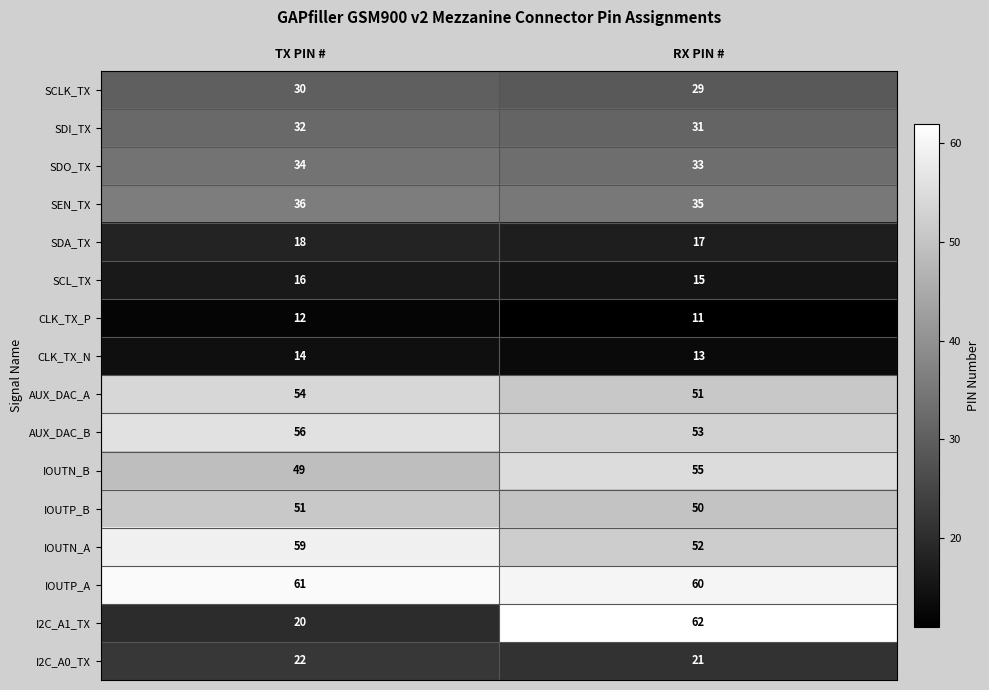

Rank the categories by I2C_A0_TX value from highest to lowest.

TX PIN #, RX PIN #